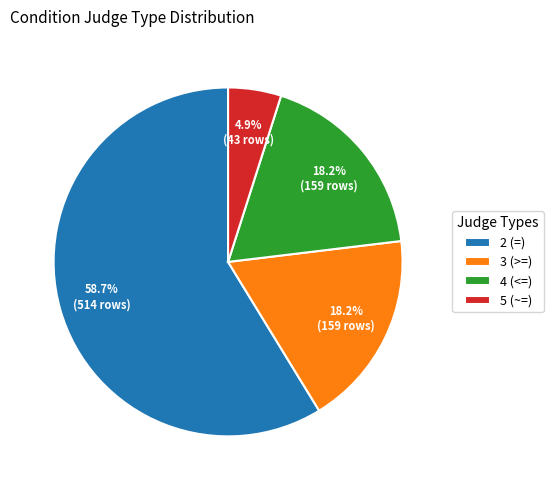

Count the number of slices in the pie.

4